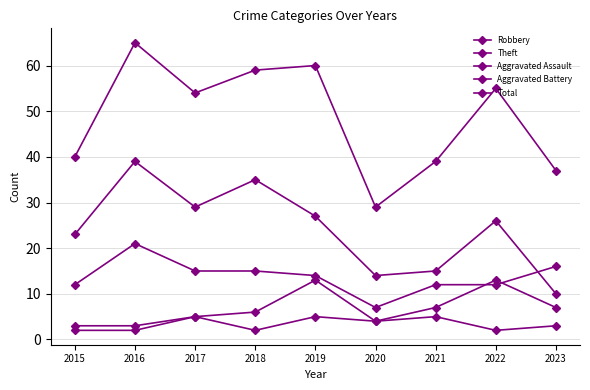

Count the number of categories in the chart.

9